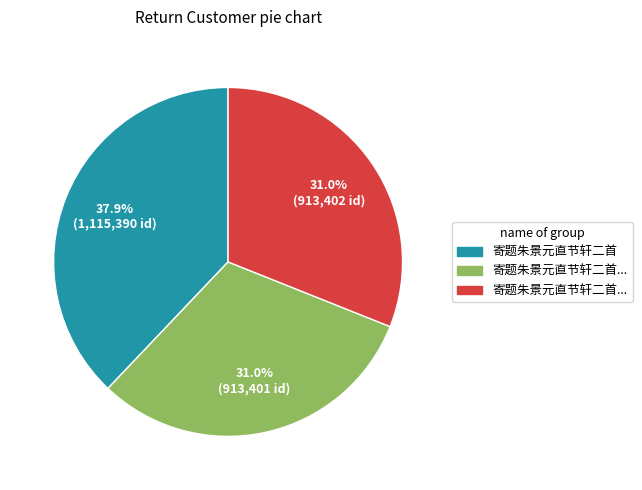

Is there any slice that represents more than half of the pie?

No